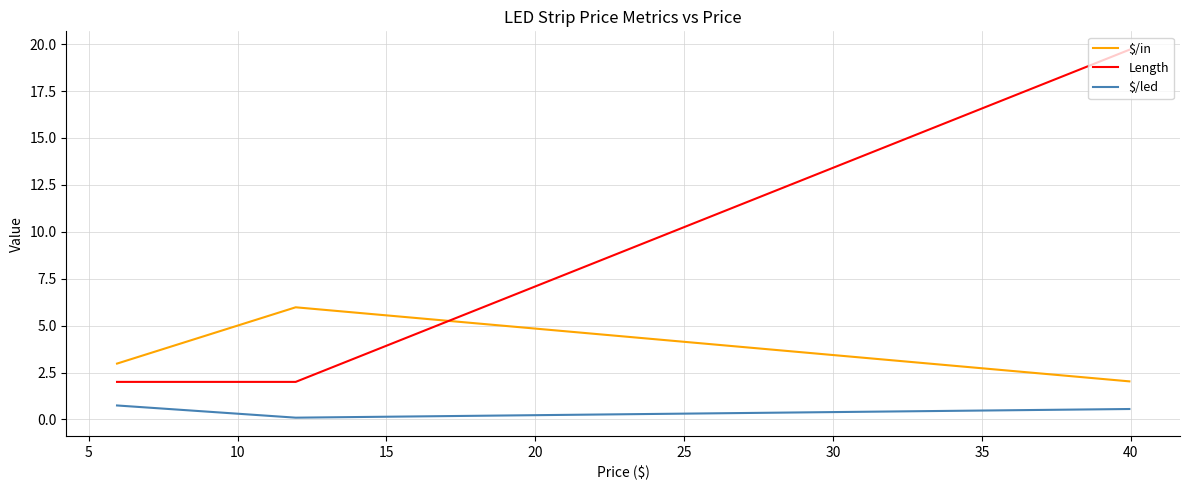

Rank the series by their average value, from lowest to highest.

$/led, $/in, Length